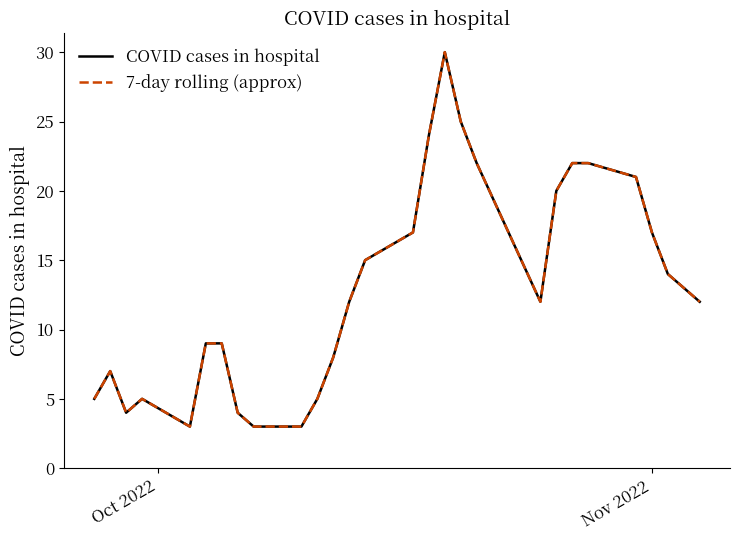

Does the chart have visible grid lines?

No